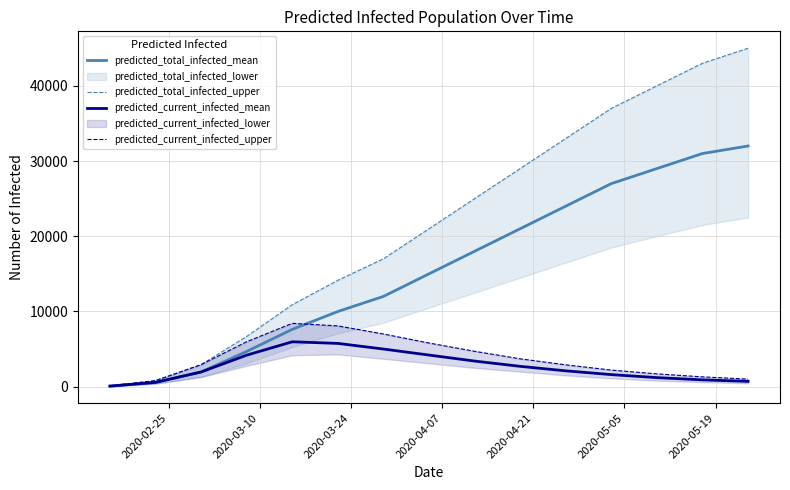

What is the difference between the maximum and minimum values in the predicted_current_infected_mean series?

5894